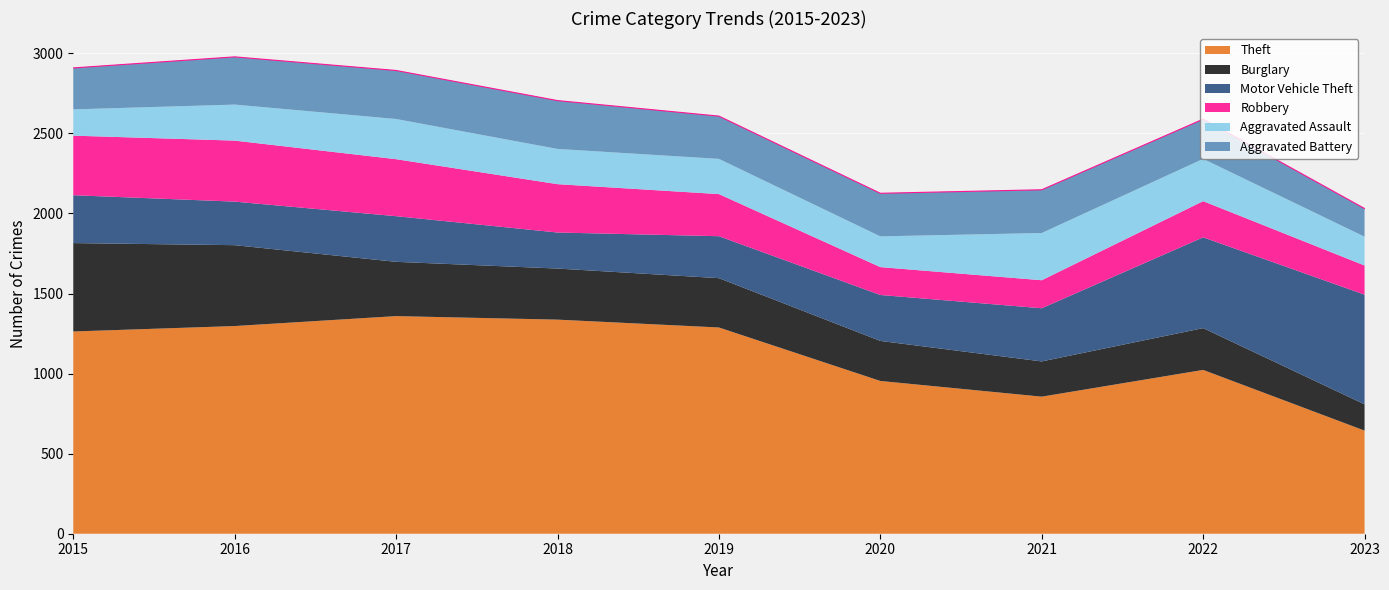

Where is the first local minimum for Motor Vehicle Theft?

2016